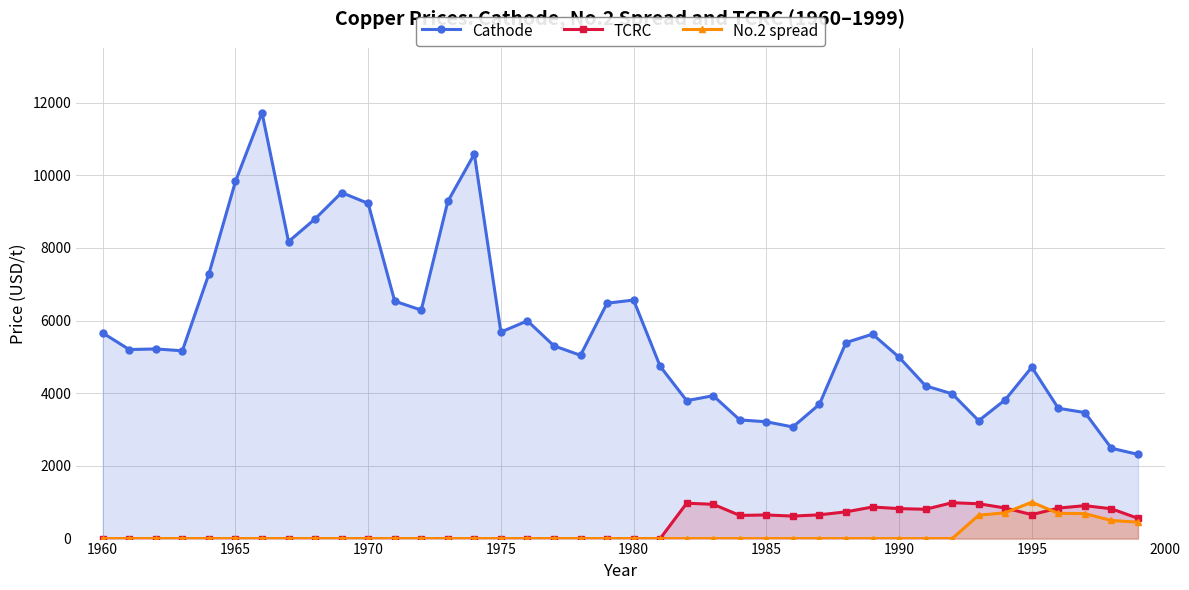

Count the number of categories in the chart.

40